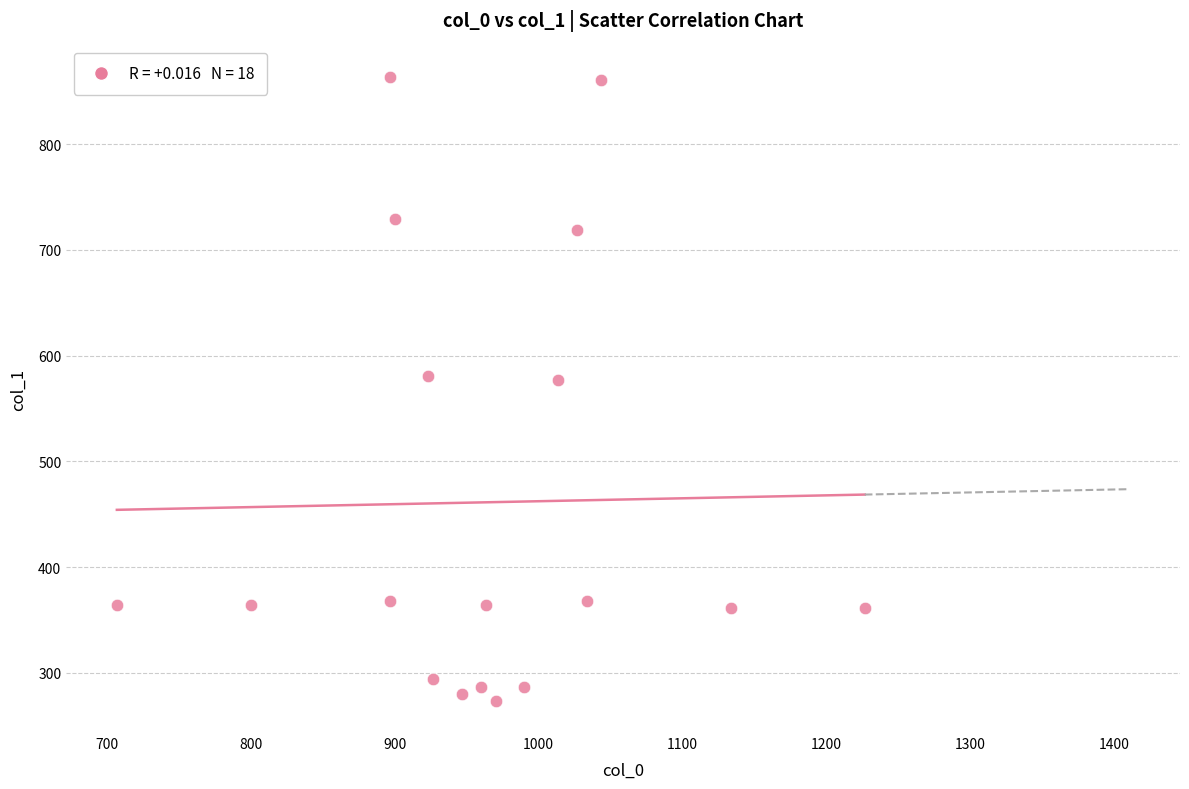

What is the range of Y values (max minus min)?

590.6